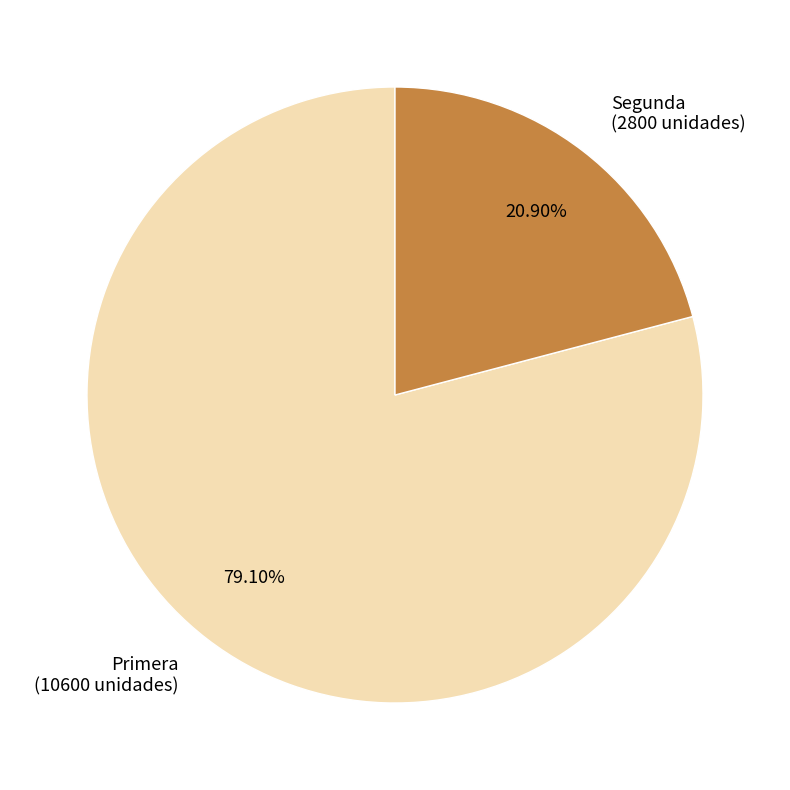

Rank the categories by value from highest to lowest.

Primera, Segunda